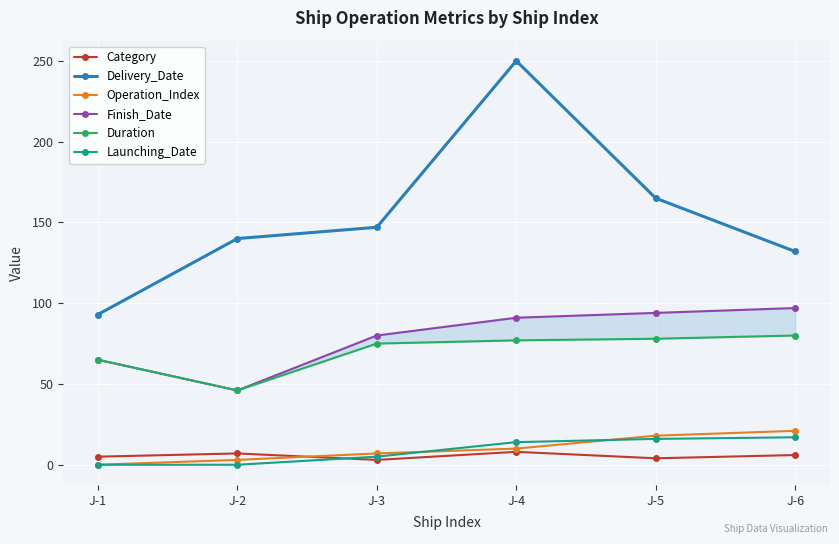

True or false: Finish_Date and Delivery_Date intersect in this chart.

False